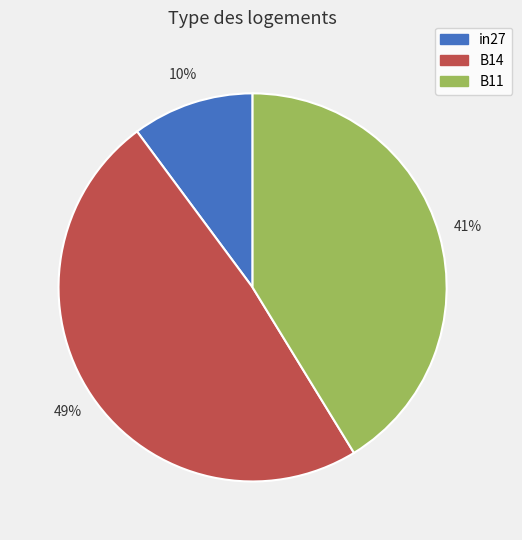

Between in27 and B11, which is larger?

B11